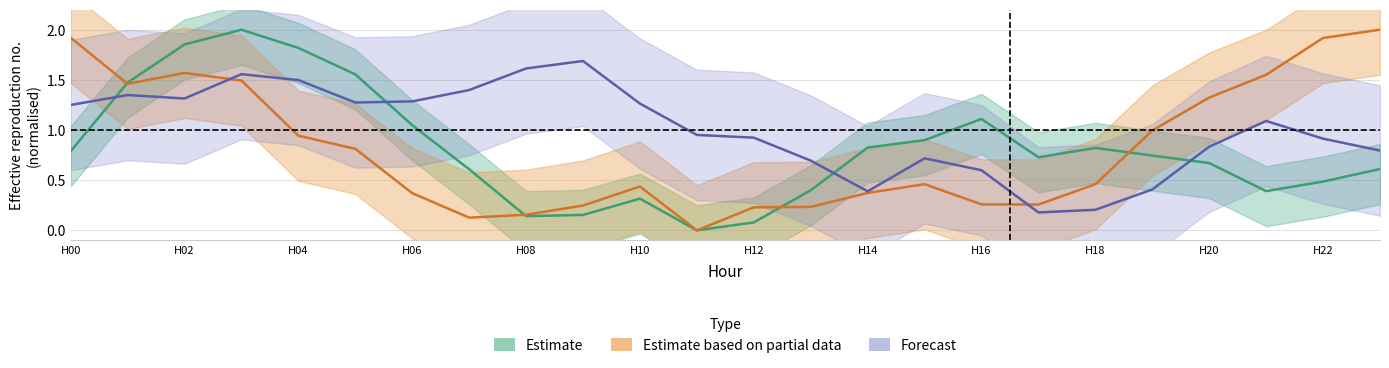

In Forecast, how many points are higher than both neighbors (excluding endpoints)?

5